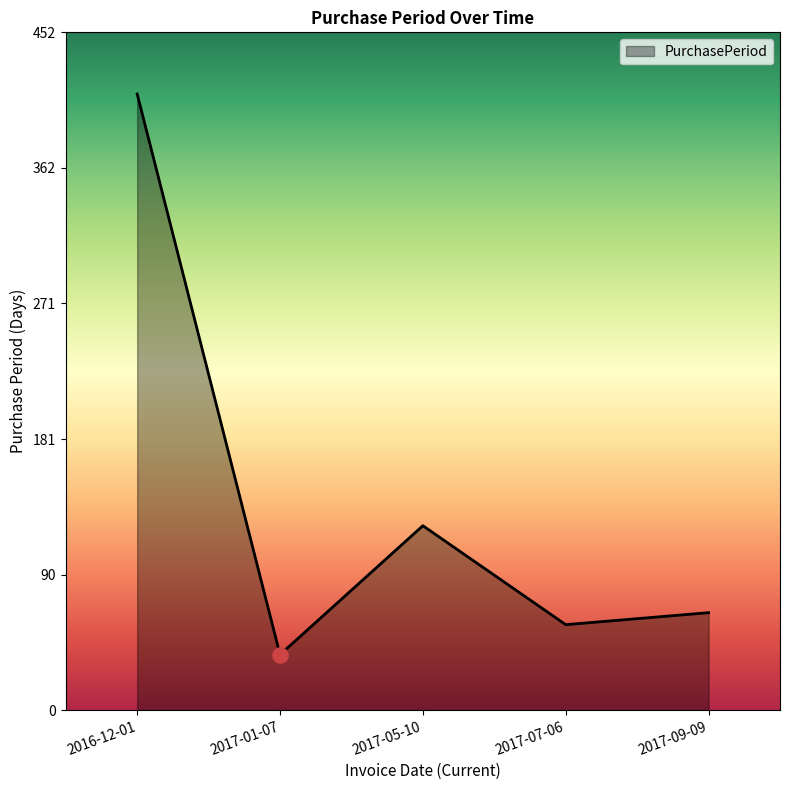

Between 2017-07-06 and 2017-01-07, which is larger?

2017-07-06